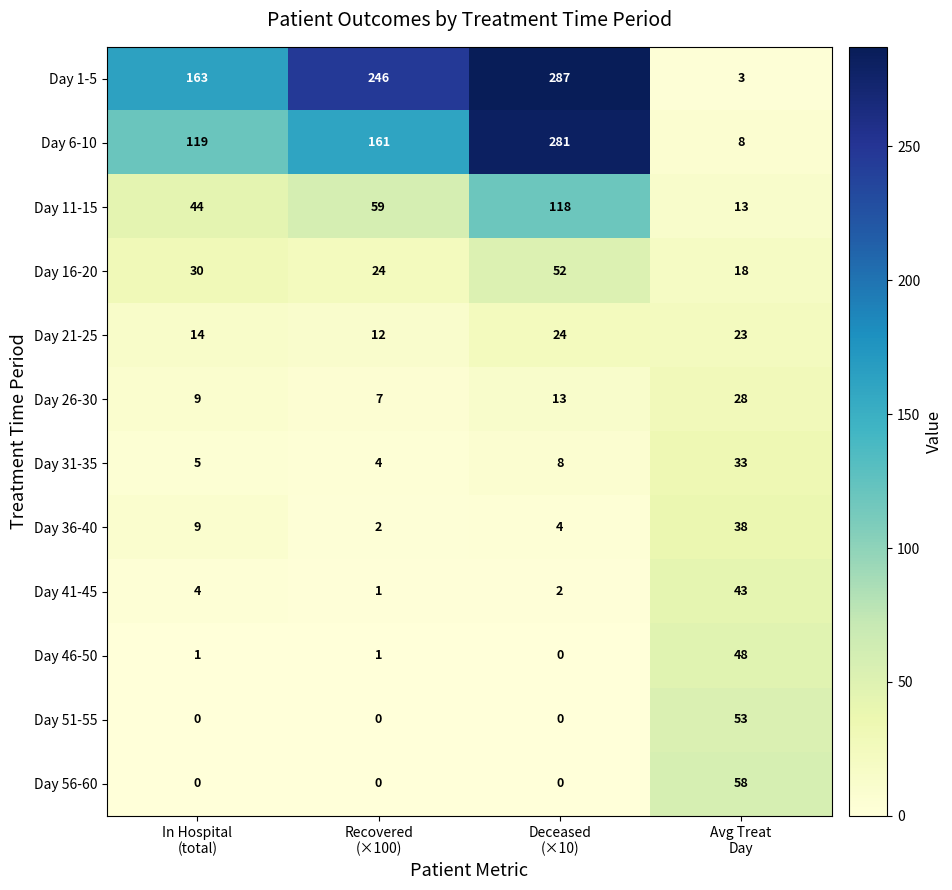

At which category is the sum across all series the highest?

Deceased
(×10)